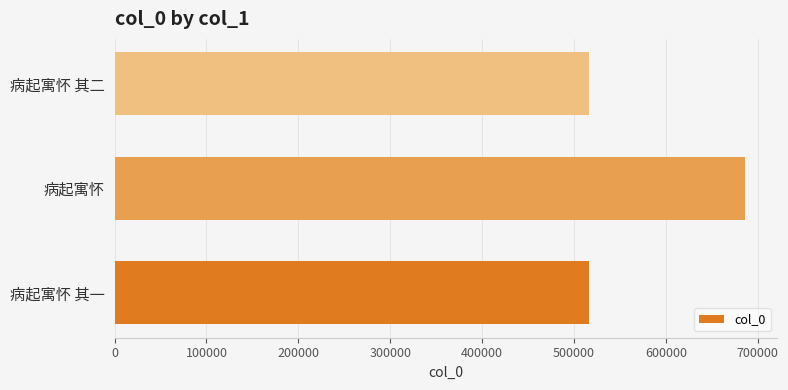

True or false: the data shows 516638 at 病起寓怀 其二.

True